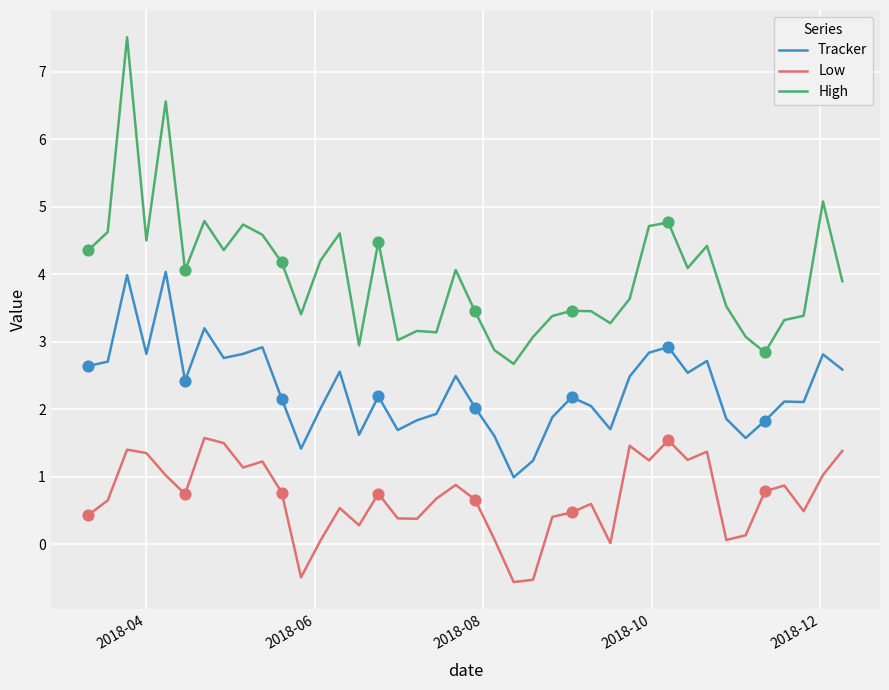

What is the minimum value for Low?

-0.6